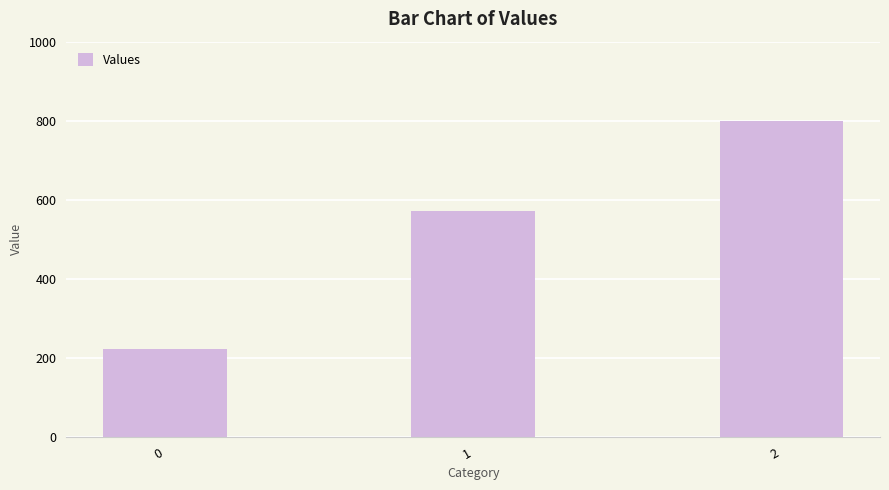

List the labels in order of value, largest first.

2, 1, 0